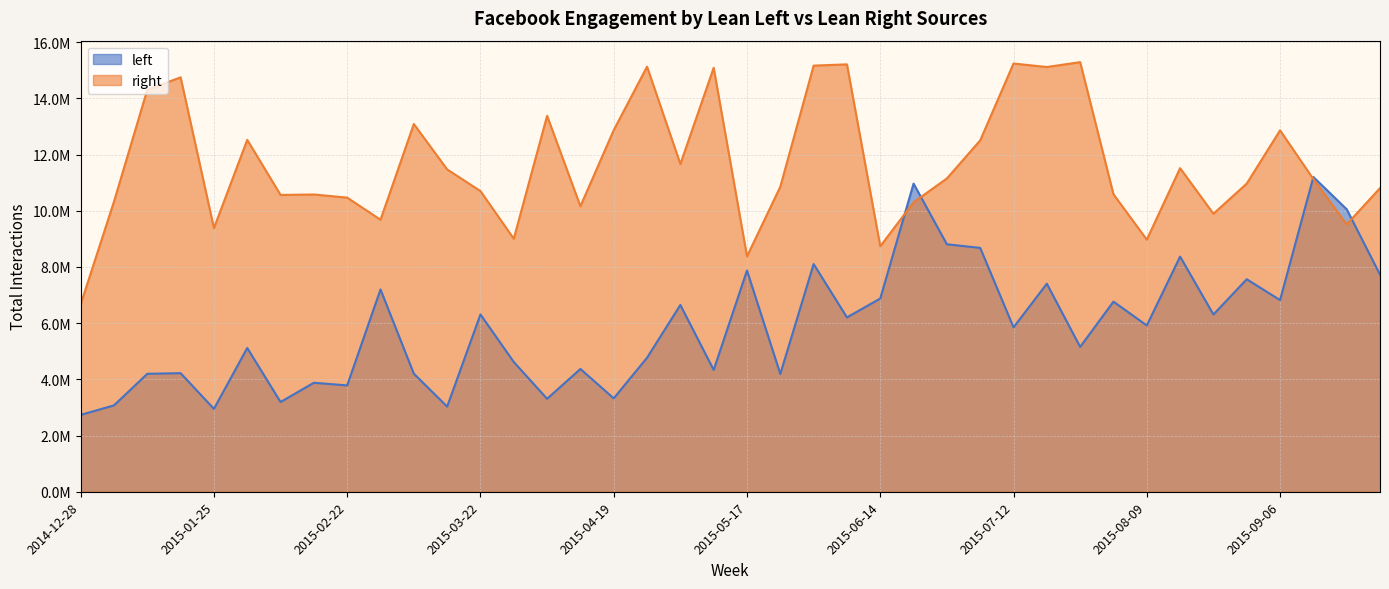

What is the greatest value displayed?

15290160